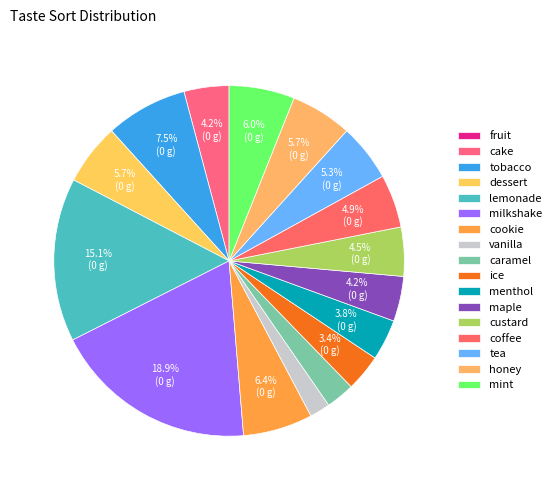

Combined, what portion of the pie is tea and maple?

9.4%